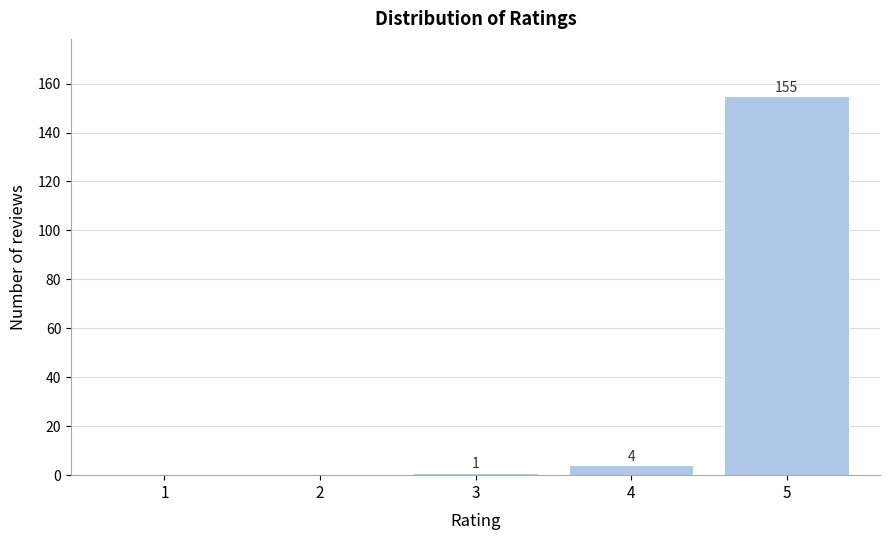

Reading right to left, extract all data points from this chart.

5=155	4=4	3=1	2=0	1=0